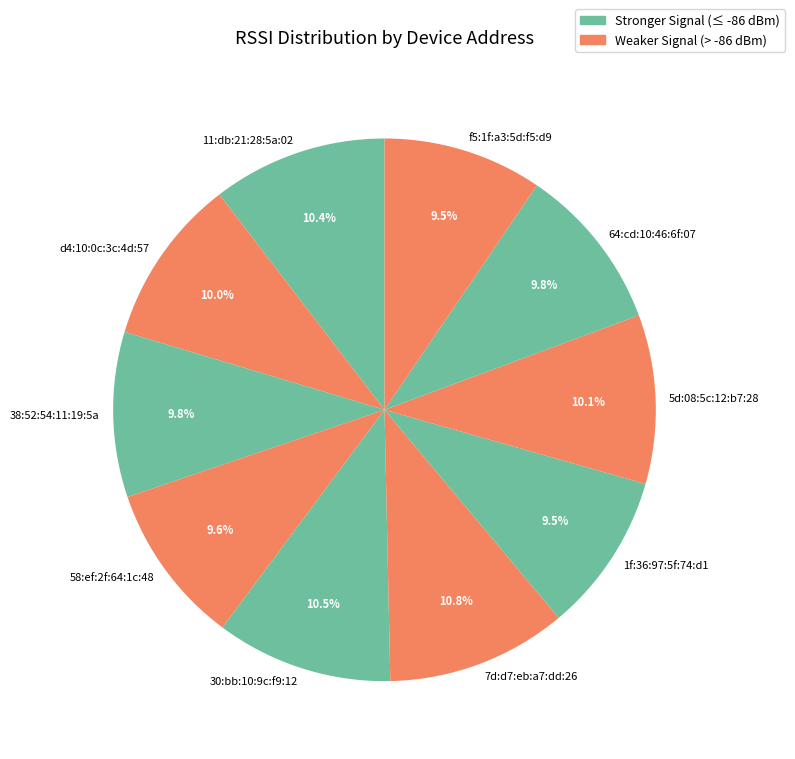

What percentage is NOT represented by 58:ef:2f:64:1c:48?

90.4%